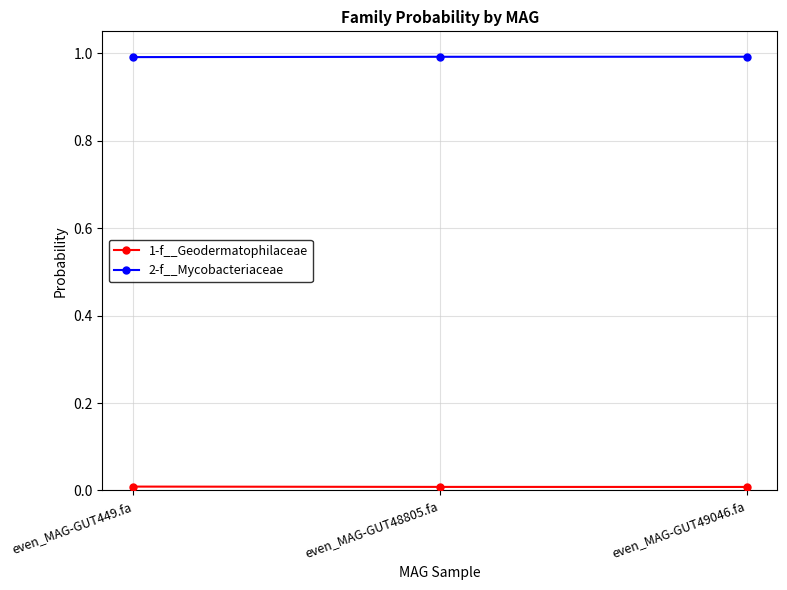

The 2-f__Mycobacteriaceae series shows 1.3 at even_MAG-GUT49046.fa. True or false?

False